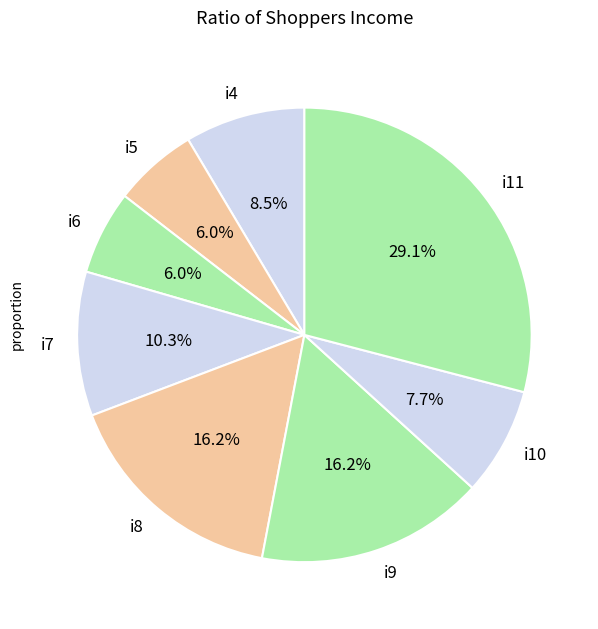

Count the number of slices in the pie.

8